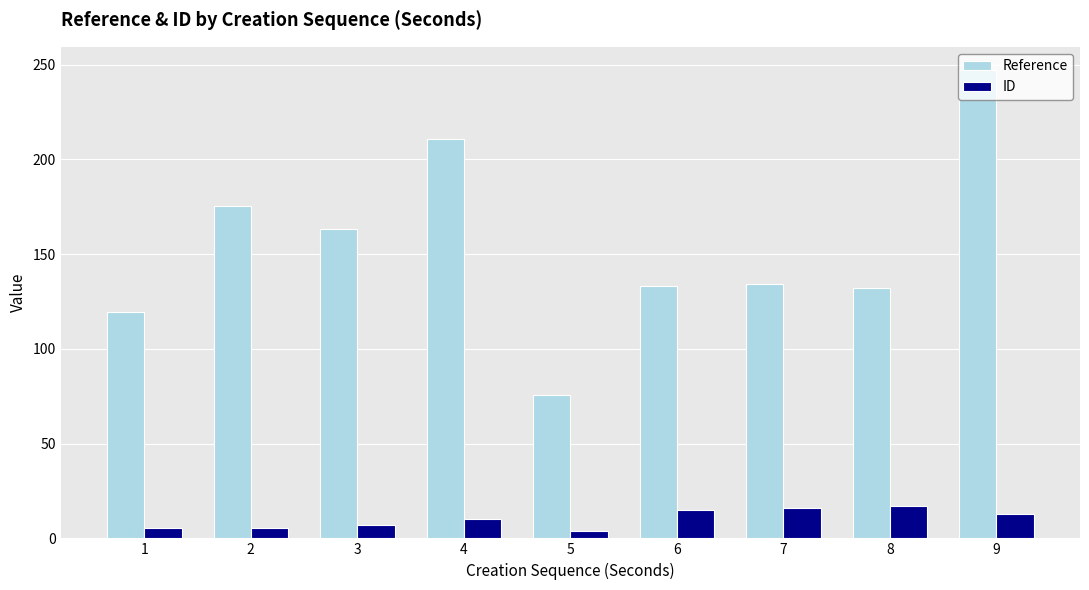

Rank the series at 9 from highest to lowest value.

Reference, ID